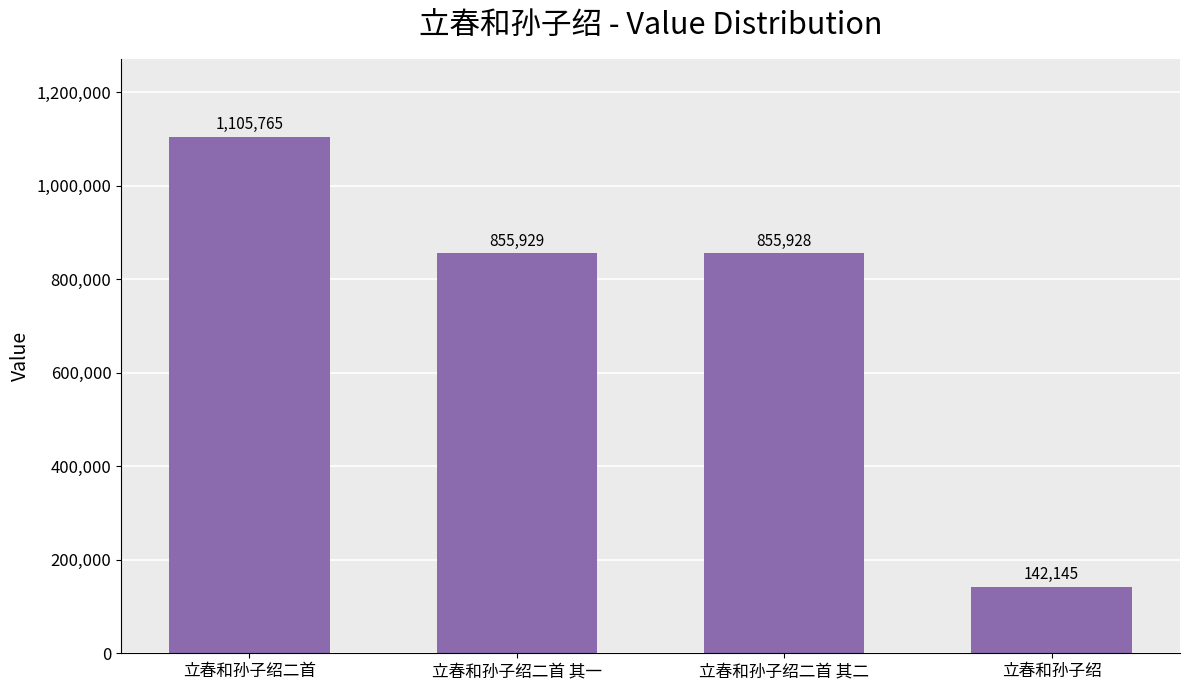

What is the ratio of the value at 立春和孙子绍二首 其二 to the value at 立春和孙子绍?

6.0